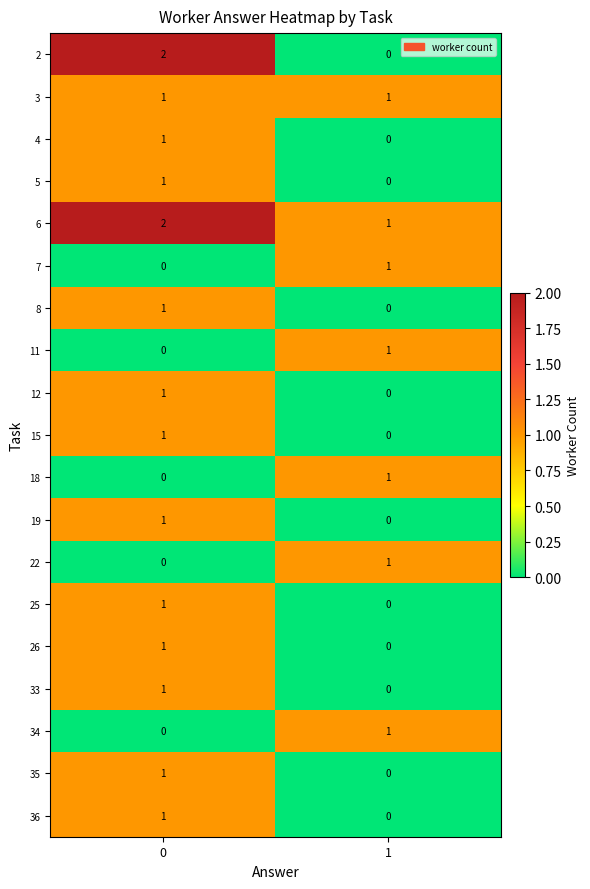

Which series has the largest total across all categories?

6